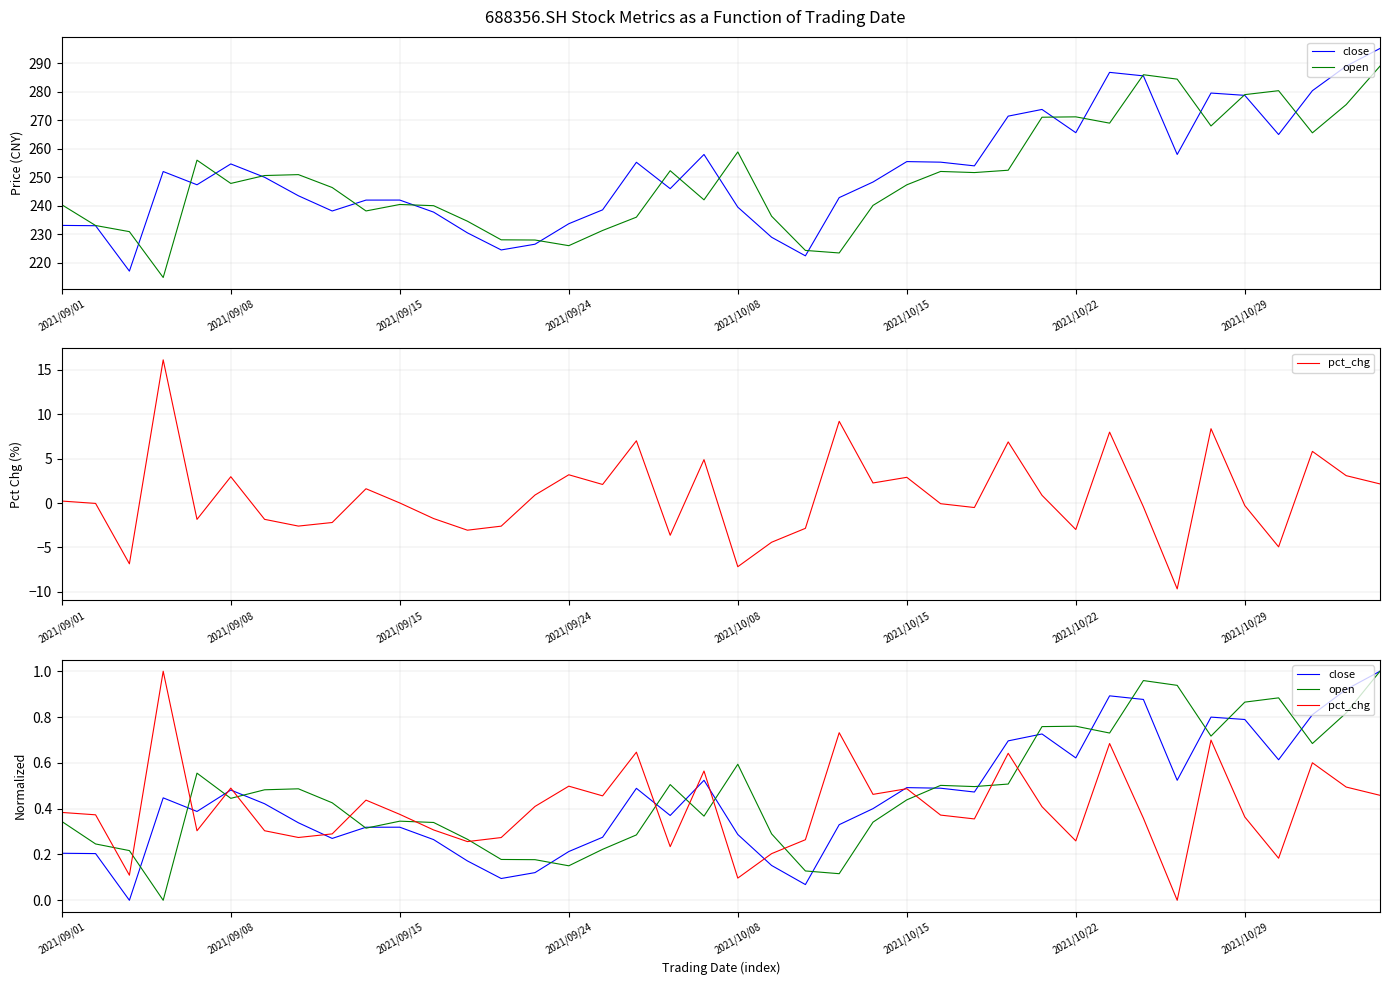

Reading left to right, list all the values displayed in this chart.

close: 0.2	0.2	0.0	0.4	0.4	0.5	0.4	0.3	0.3	0.3	0.3	0.3	0.2	0.1	0.1	0.2	0.3	0.5	0.4	0.5	0.3	0.2	0.1	0.3	0.4	0.5	0.5	0.5	0.7	0.7	0.6	0.9	0.9	0.5	0.8	0.8	0.6	0.8	0.9	1.0
open: 0.3	0.2	0.2	0.0	0.6	0.4	0.5	0.5	0.4	0.3	0.3	0.3	0.3	0.2	0.2	0.2	0.2	0.3	0.5	0.4	0.6	0.3	0.1	0.1	0.3	0.4	0.5	0.5	0.5	0.8	0.8	0.7	1.0	0.9	0.7	0.9	0.9	0.7	0.8	1.0
pct_chg: 0.4	0.4	0.1	1.0	0.3	0.5	0.3	0.3	0.3	0.4	0.4	0.3	0.3	0.3	0.4	0.5	0.5	0.6	0.2	0.6	0.1	0.2	0.3	0.7	0.5	0.5	0.4	0.4	0.6	0.4	0.3	0.7	0.4	0.0	0.7	0.4	0.2	0.6	0.5	0.5